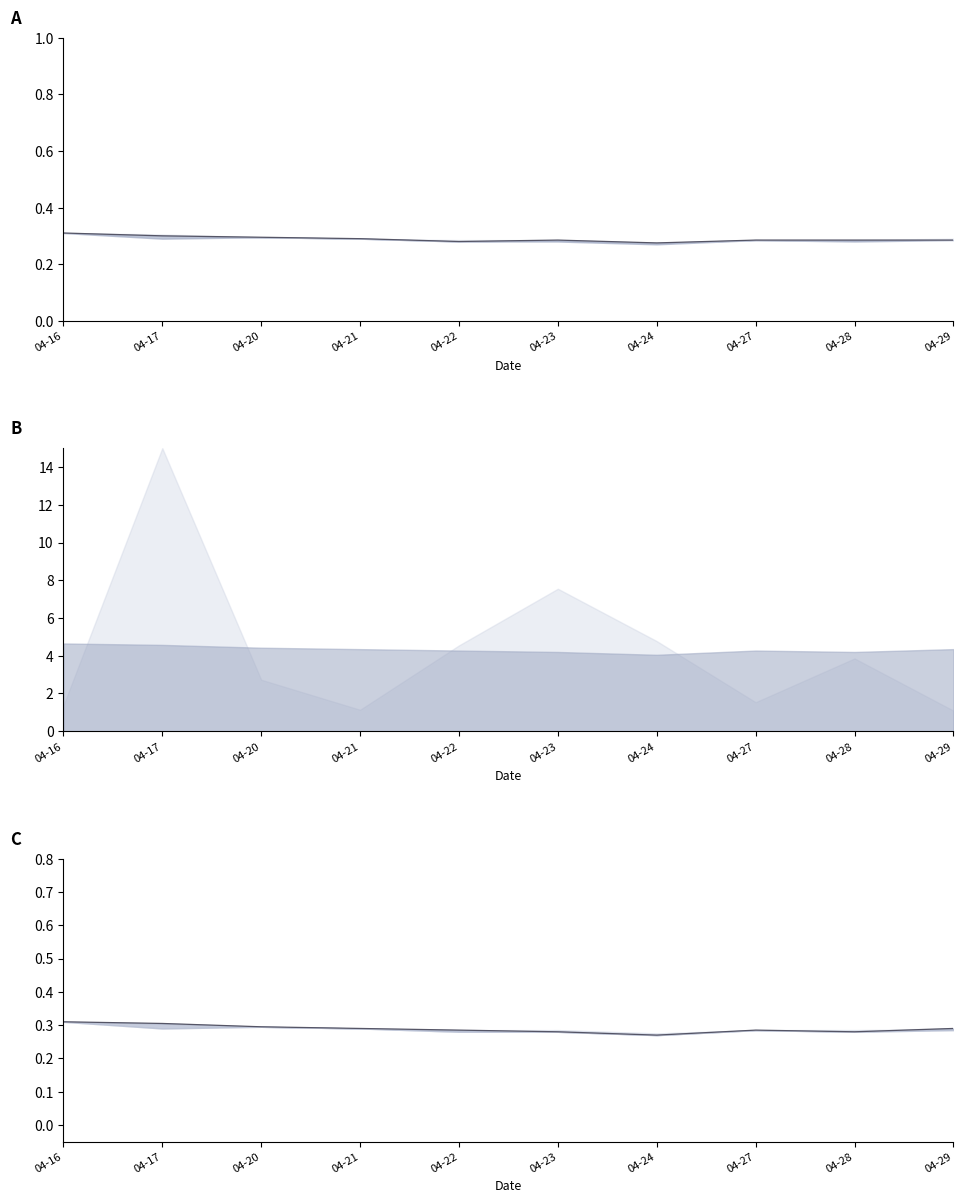

True or false: there are more than 2 points higher than both neighbors.

False